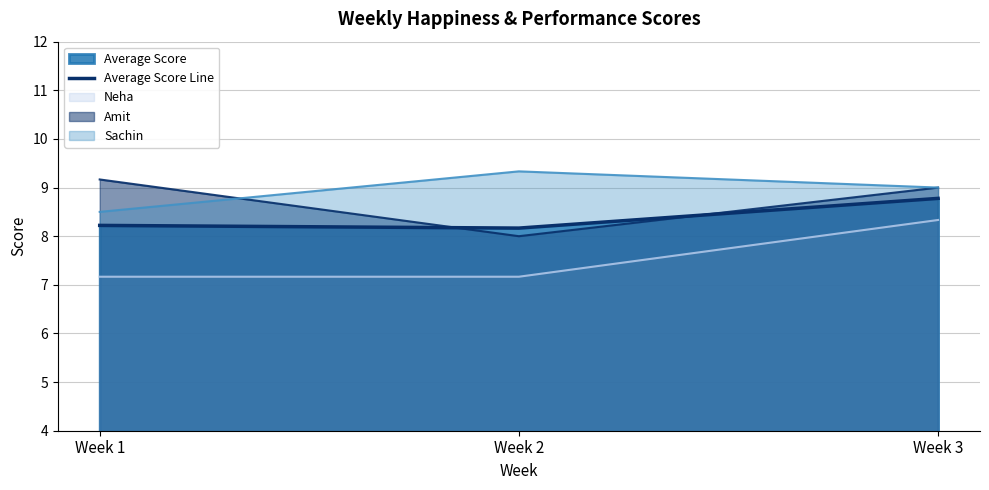

What is the sum of all values?

25.2